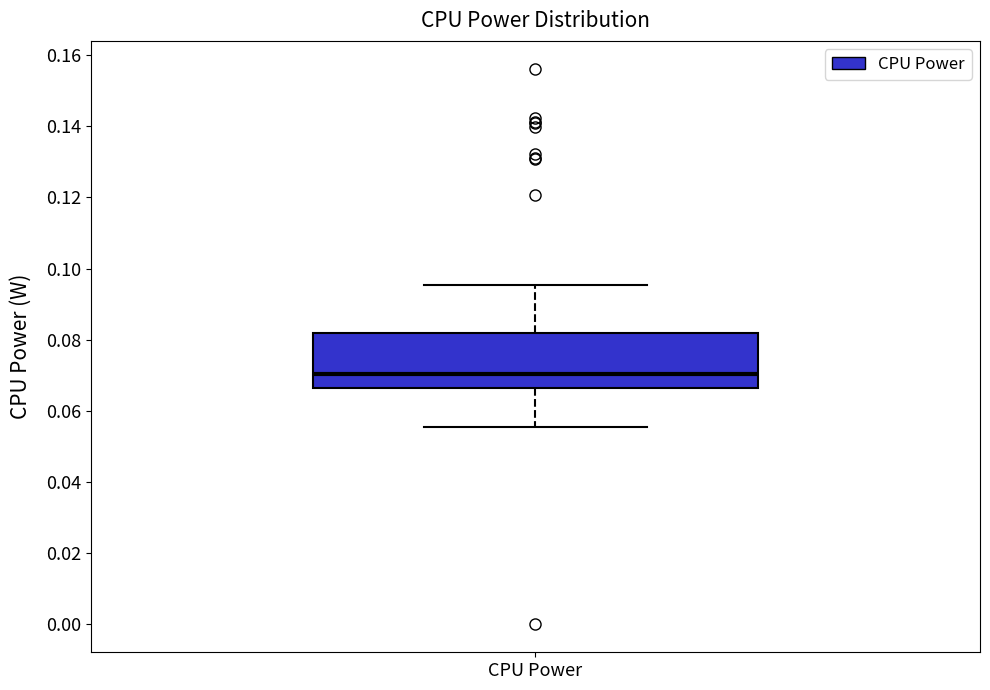

Read this box plot against the y-axis: the position of the median line, the range covered by the box, and the ends of both whiskers. The values are not printed on the chart, so give them approximately, as read against the axis.

median 0.070, box 0.066 to 0.082, whiskers 0.056 to 0.096